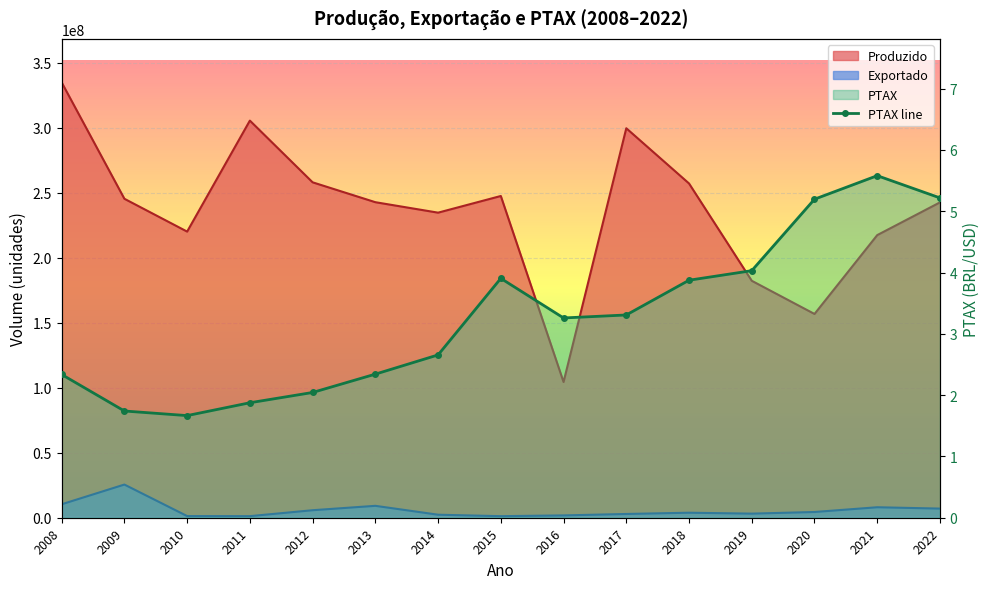

What is the sum of the values at 2018 and 2016?

7.1